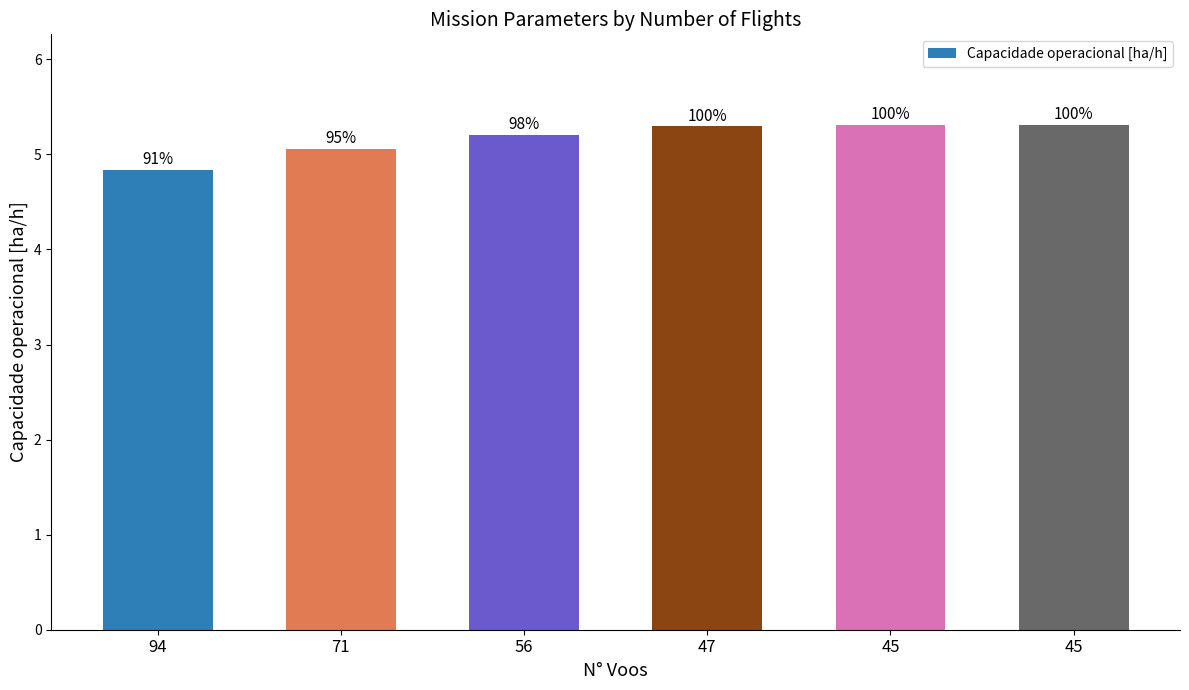

What is the value of the 6th bar from the left?

5.3